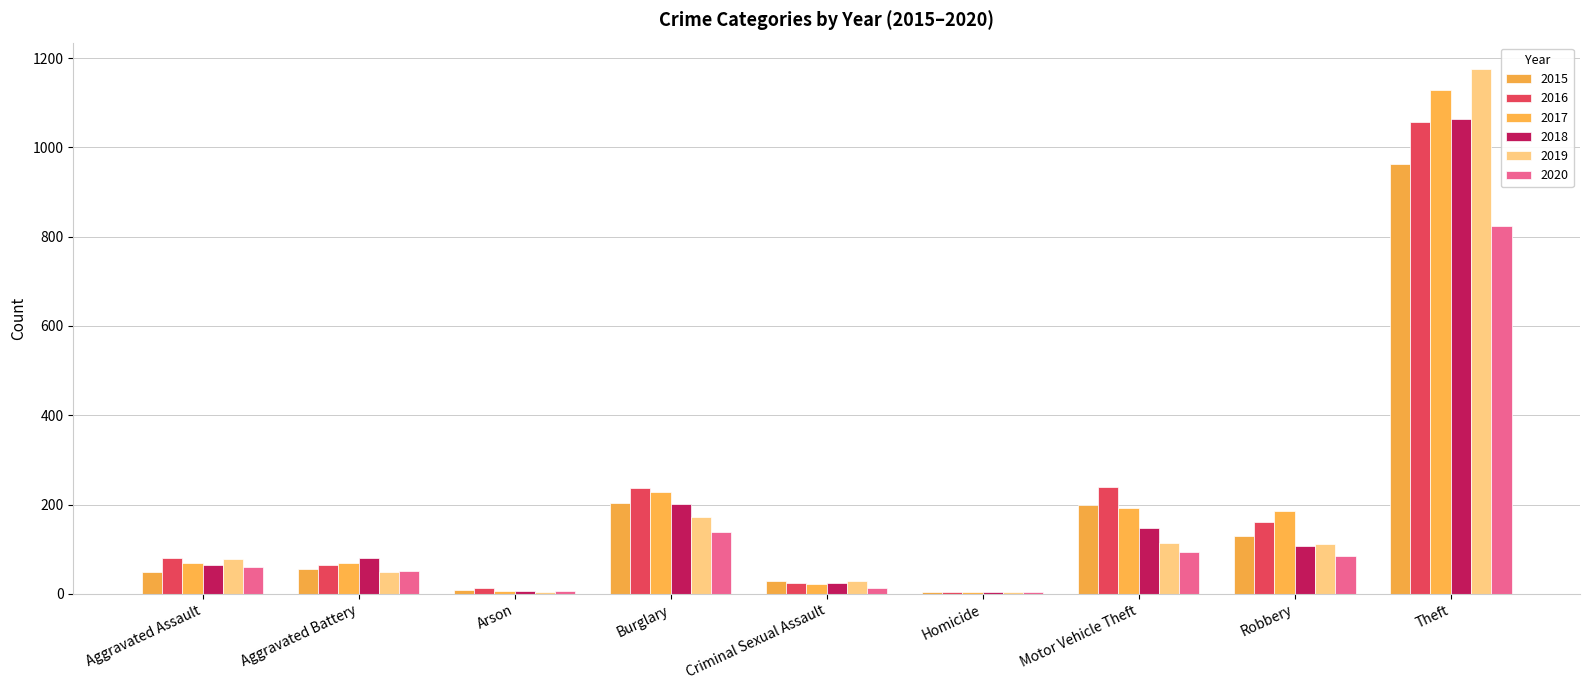

List the series in order of their peak value, highest first.

2019, 2017, 2018, 2016, 2015, 2020